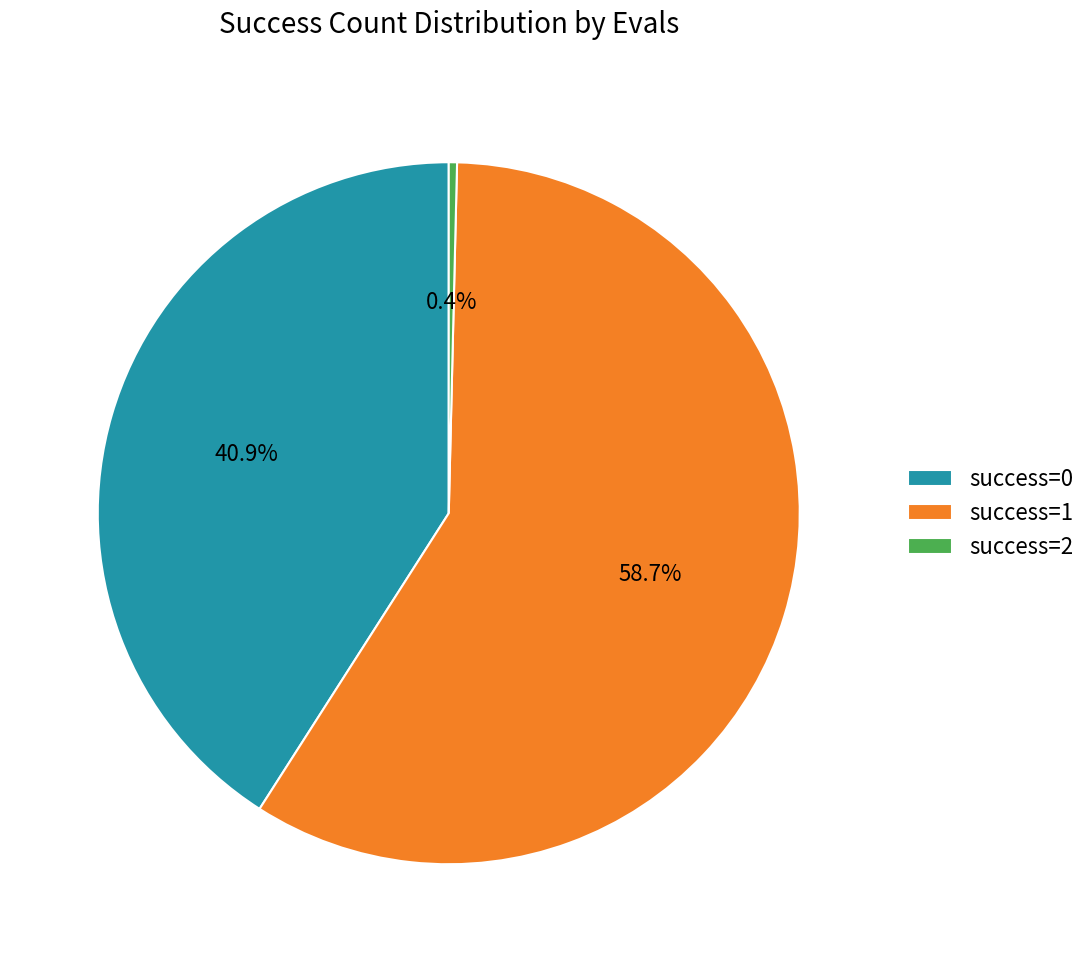

Rank the categories by value from lowest to highest.

success=2, success=0, success=1